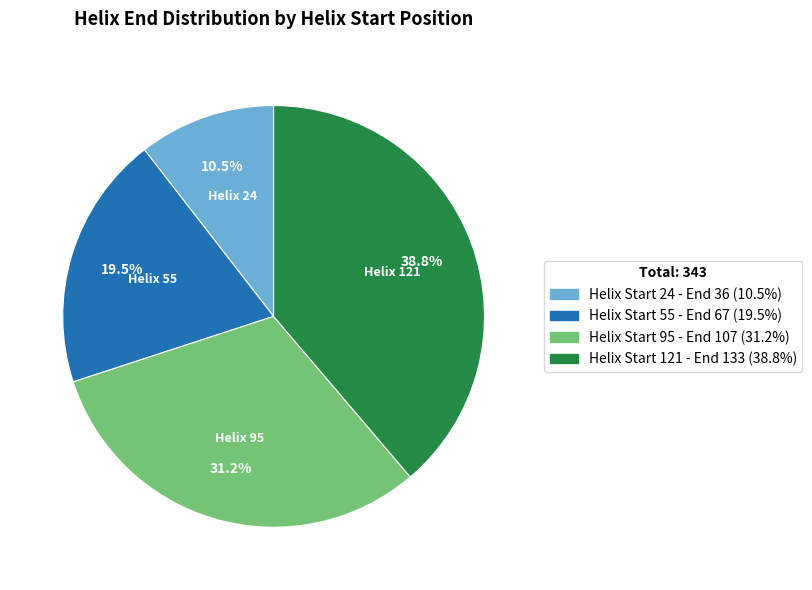

Combined, what portion of the pie is Helix 121 and Helix 95?

70.0%